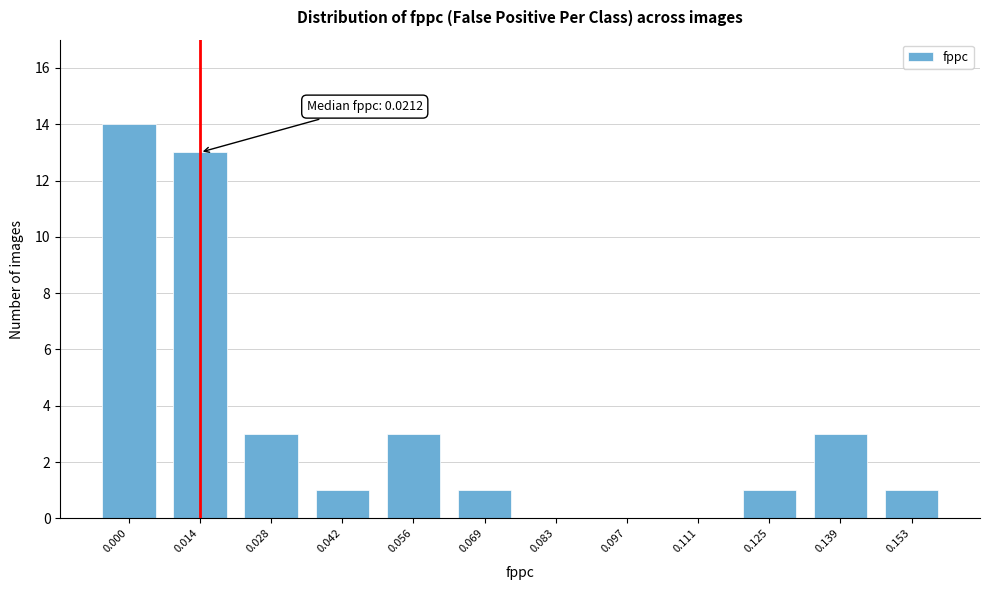

Reading right to left, extract all data points from this chart.

0.153=1	0.139=3	0.125=1	0.111=0	0.097=0	0.083=0	0.069=1	0.056=3	0.042=1	0.028=3	0.014=13	0.000=14